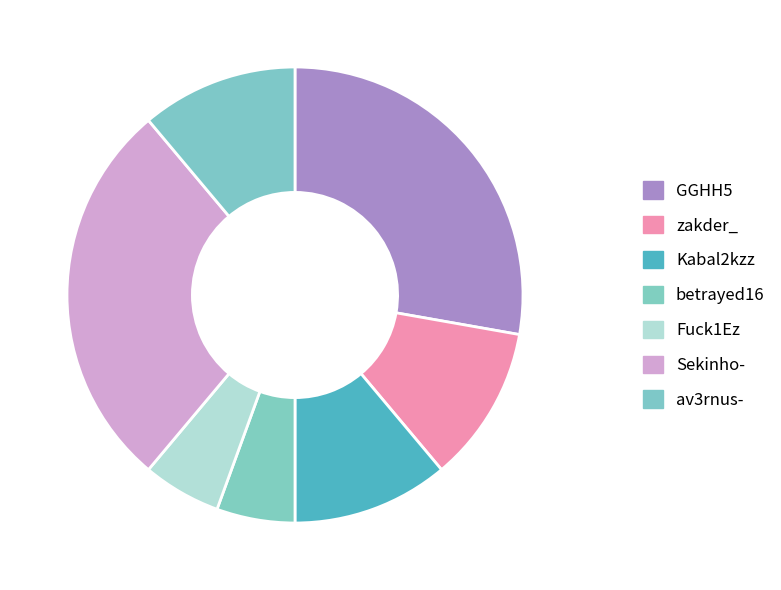

To the nearest percent, what is the difference between the largest and smallest slice percentages?

22%